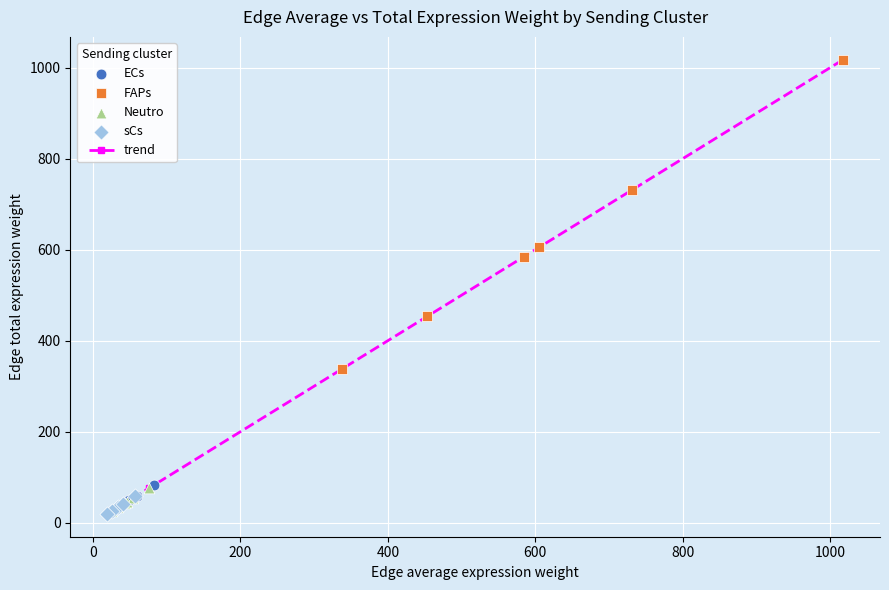

What is the average value?

188.5